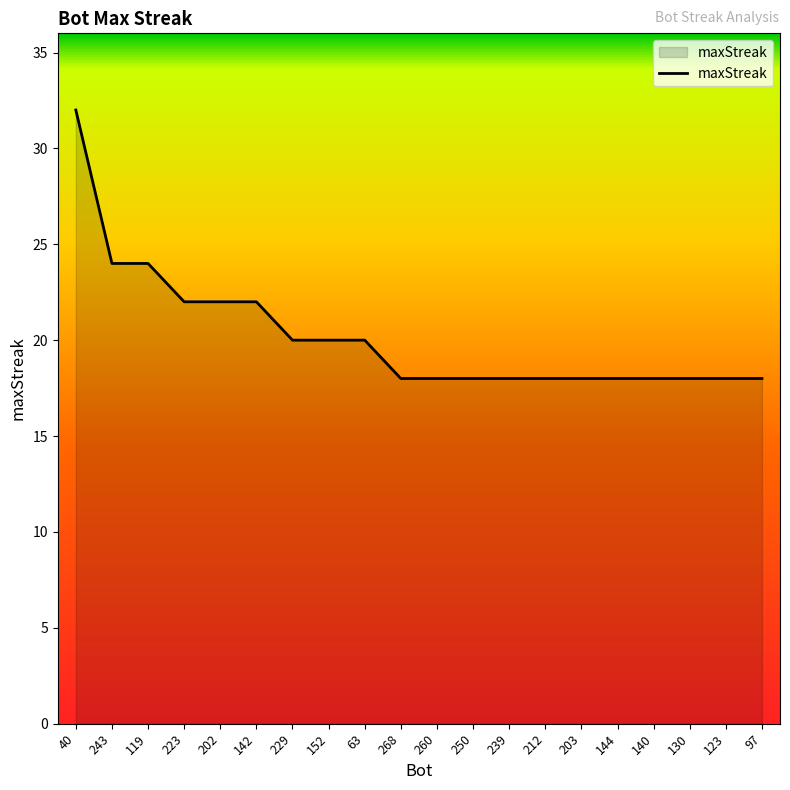

Which label corresponds to the largest value in the chart?

40